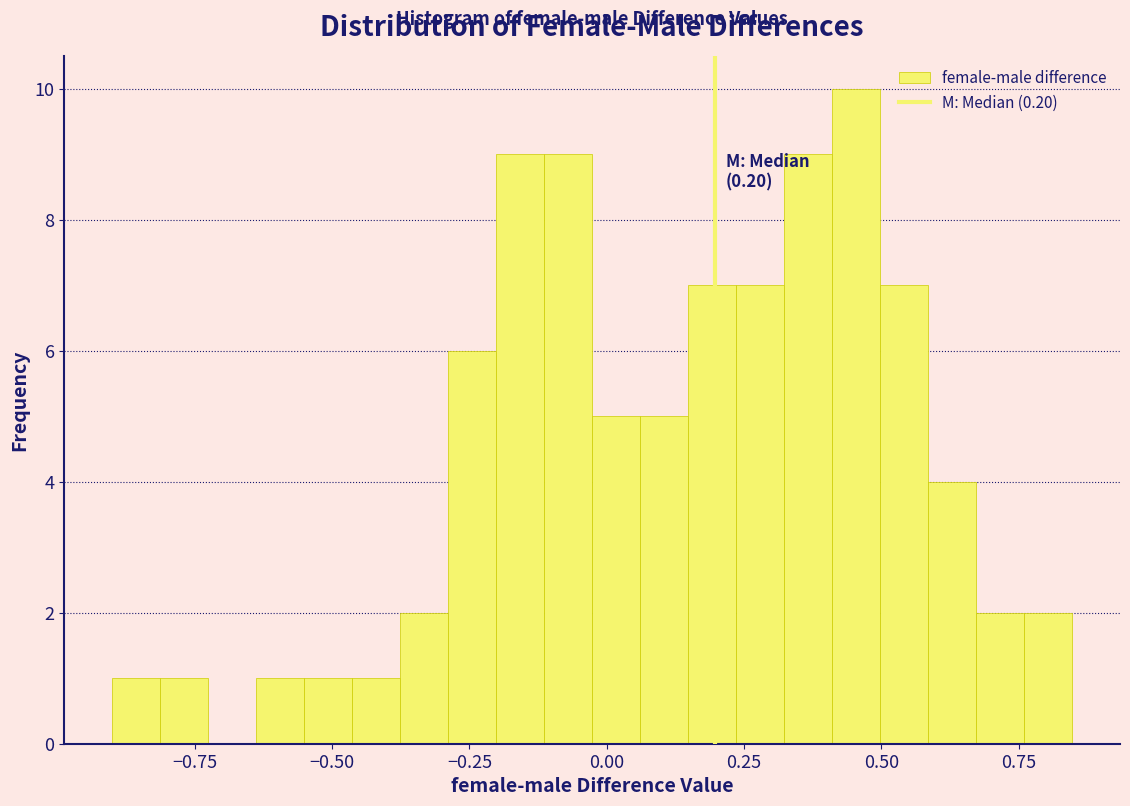

Around what value on the x-axis is the tallest bar? Give the approximate position of its centre, as read against the axis.

0.45